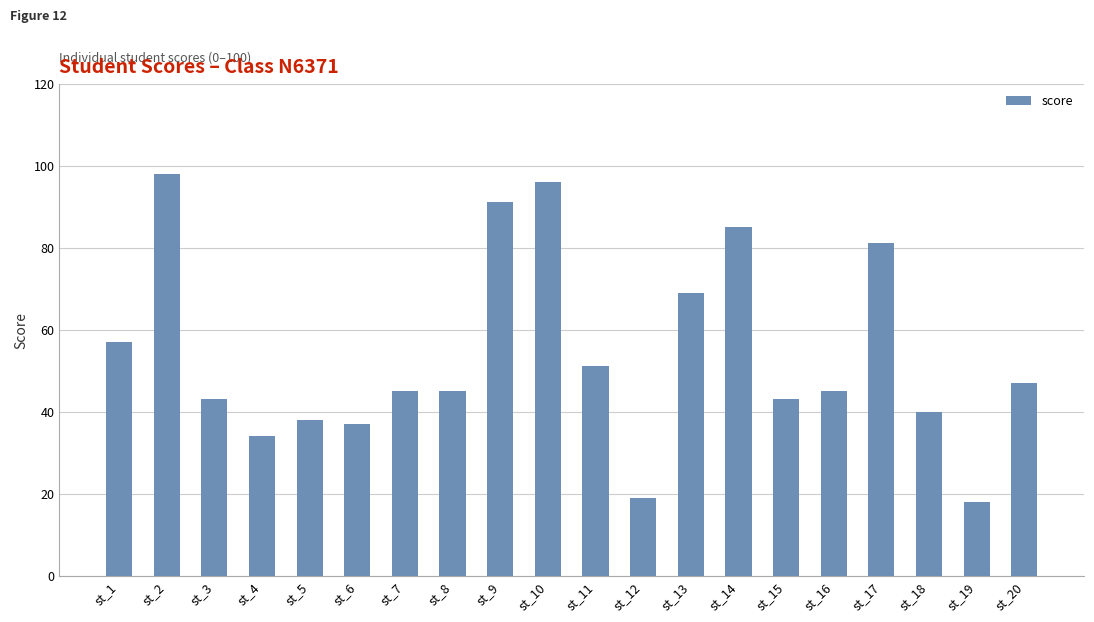

How many bars are there in total?

20